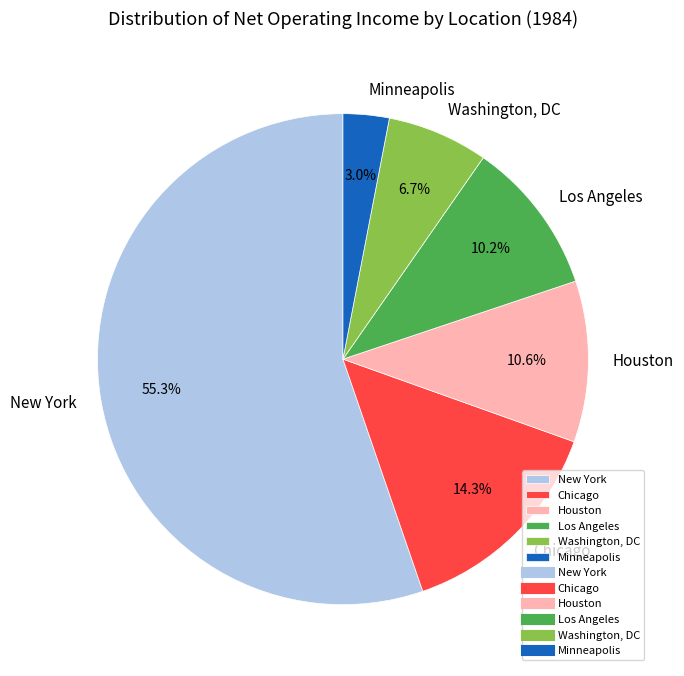

Count the number of slices in the pie.

6